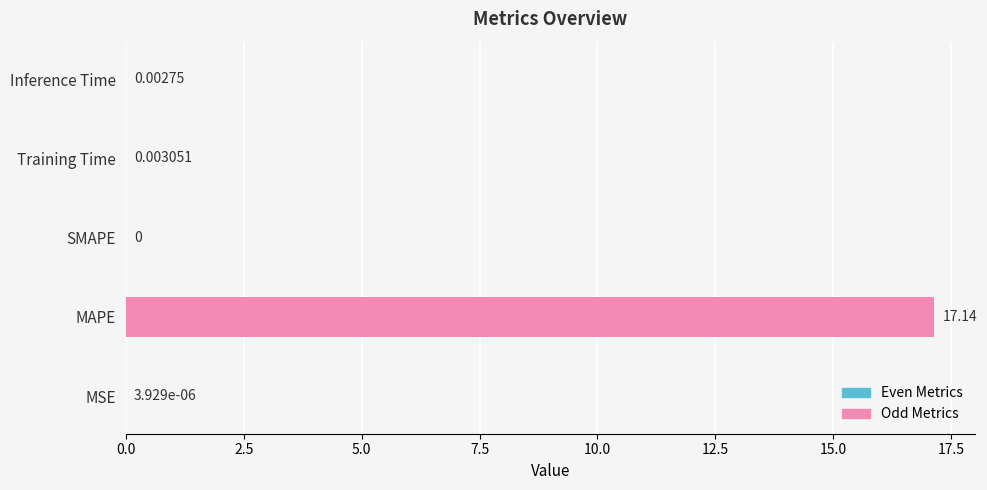

At which label is the value closest to 8?

Training Time